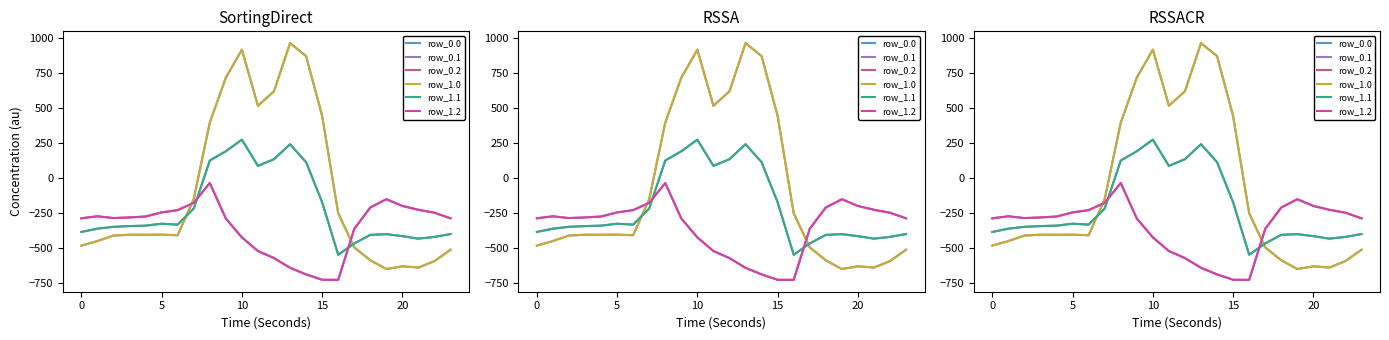

How many values in the row_0.1 series exceed -339?

11